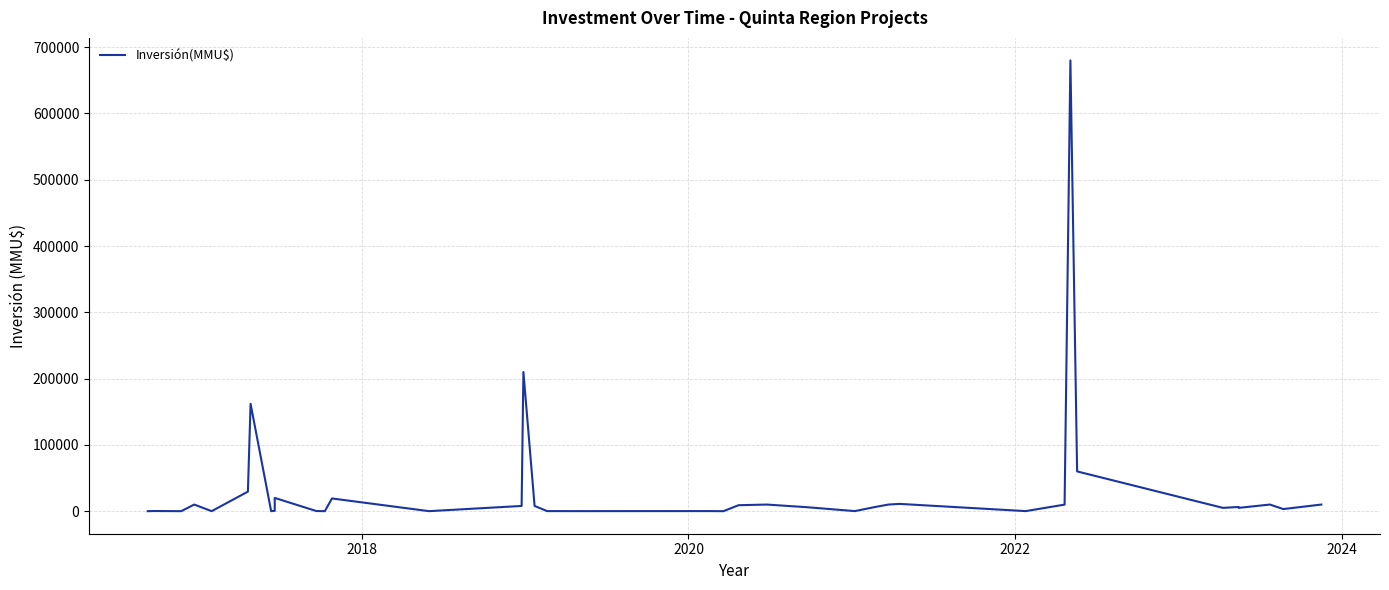

How many distinct data groups are displayed?

1